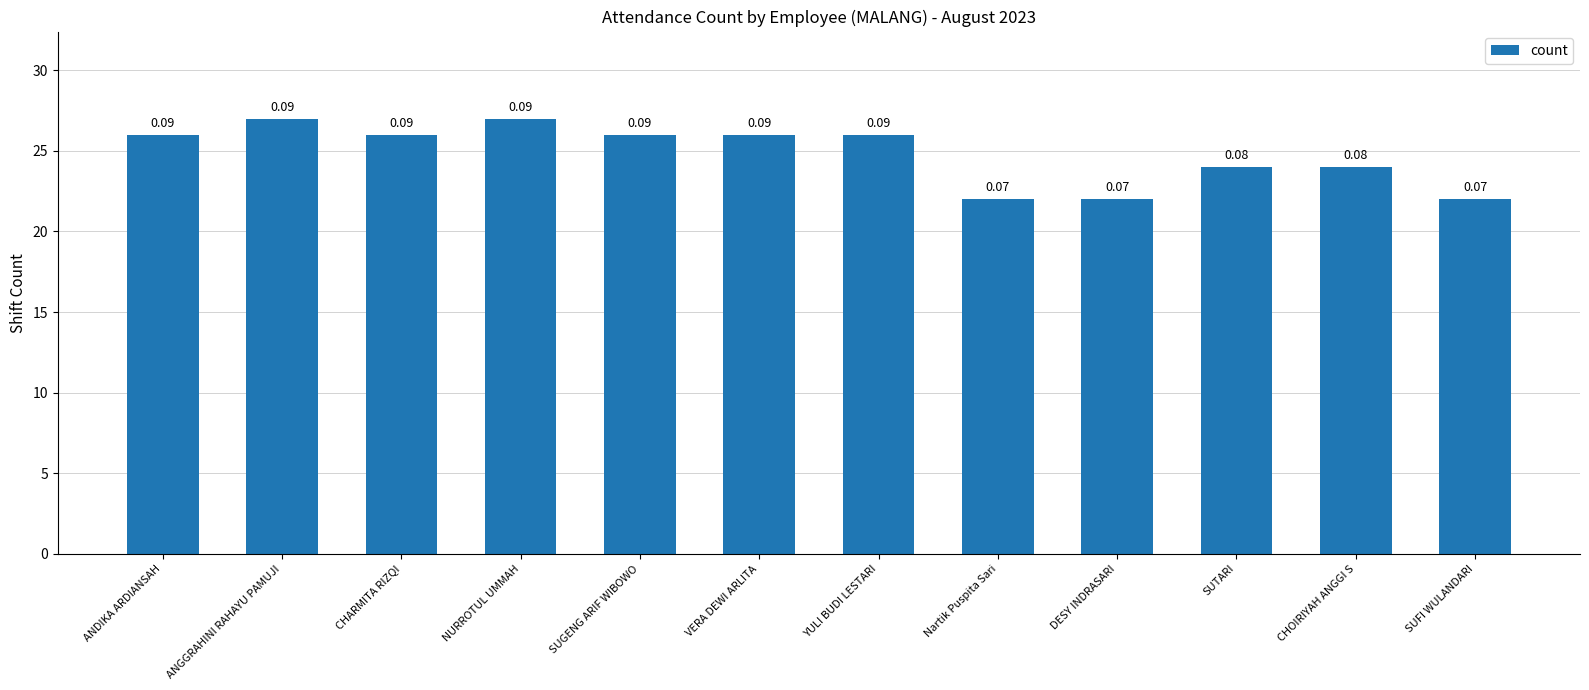

What is the approximate value at SUFI WULANDARI?

22